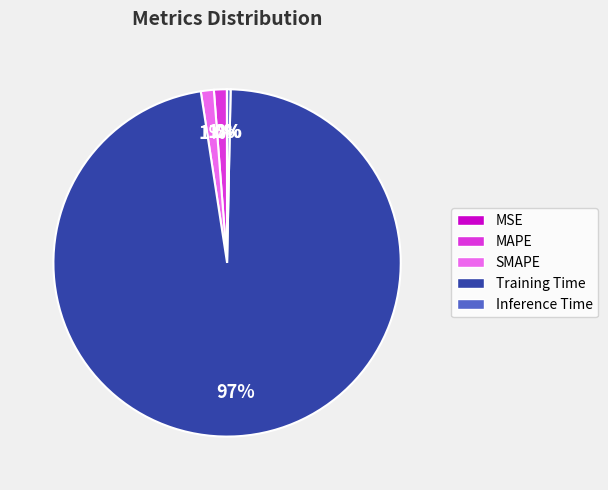

Does any single category account for the majority?

Yes